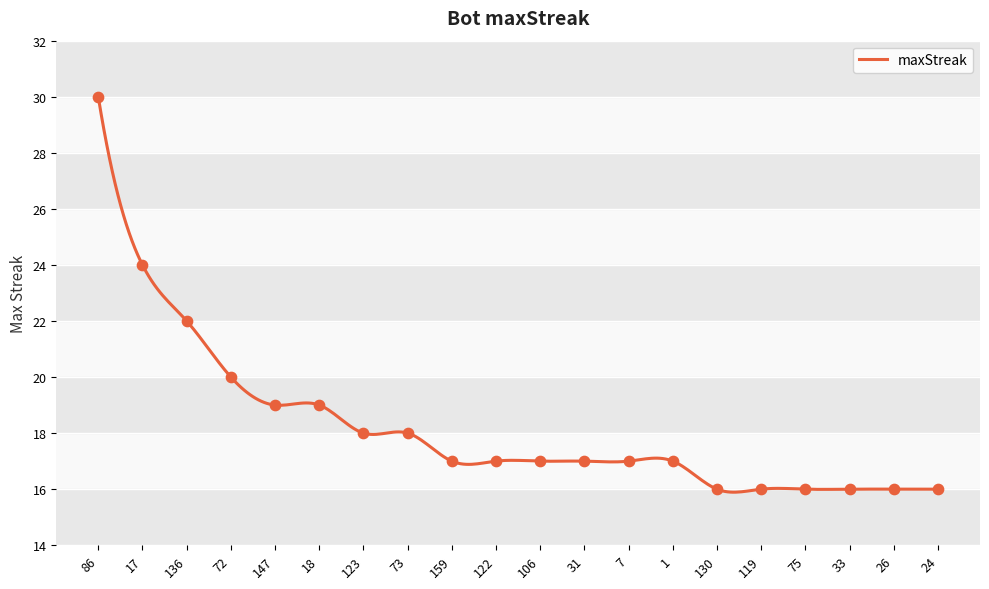

What is the change in value from 106 to 33?

-1